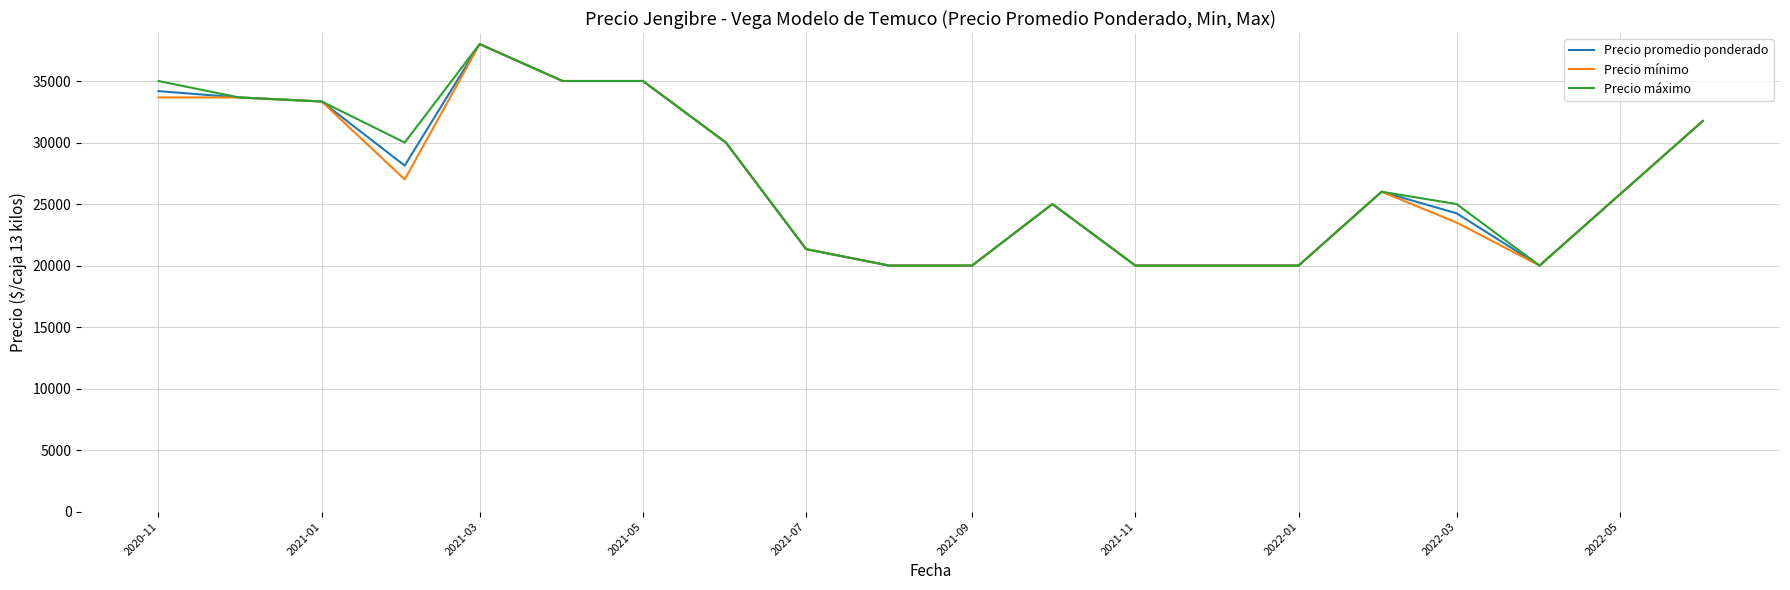

What is the minimum value shown in the chart?

20000.0